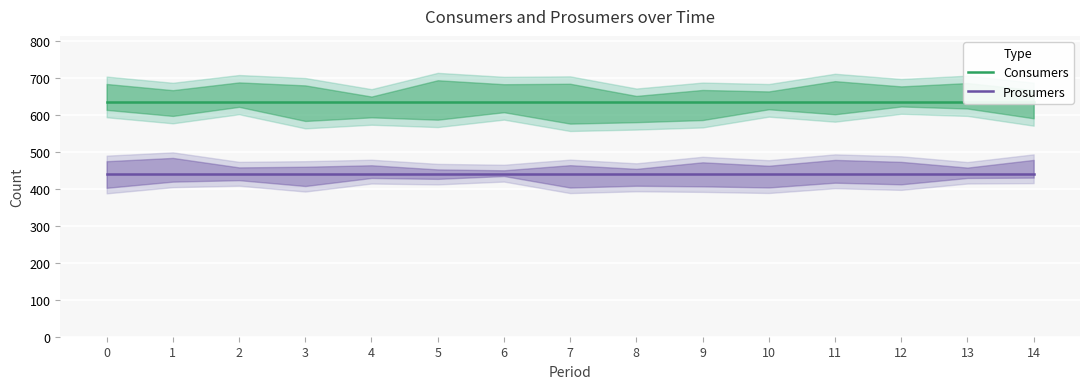

The Prosumers series shows 778 at 12. True or false?

False